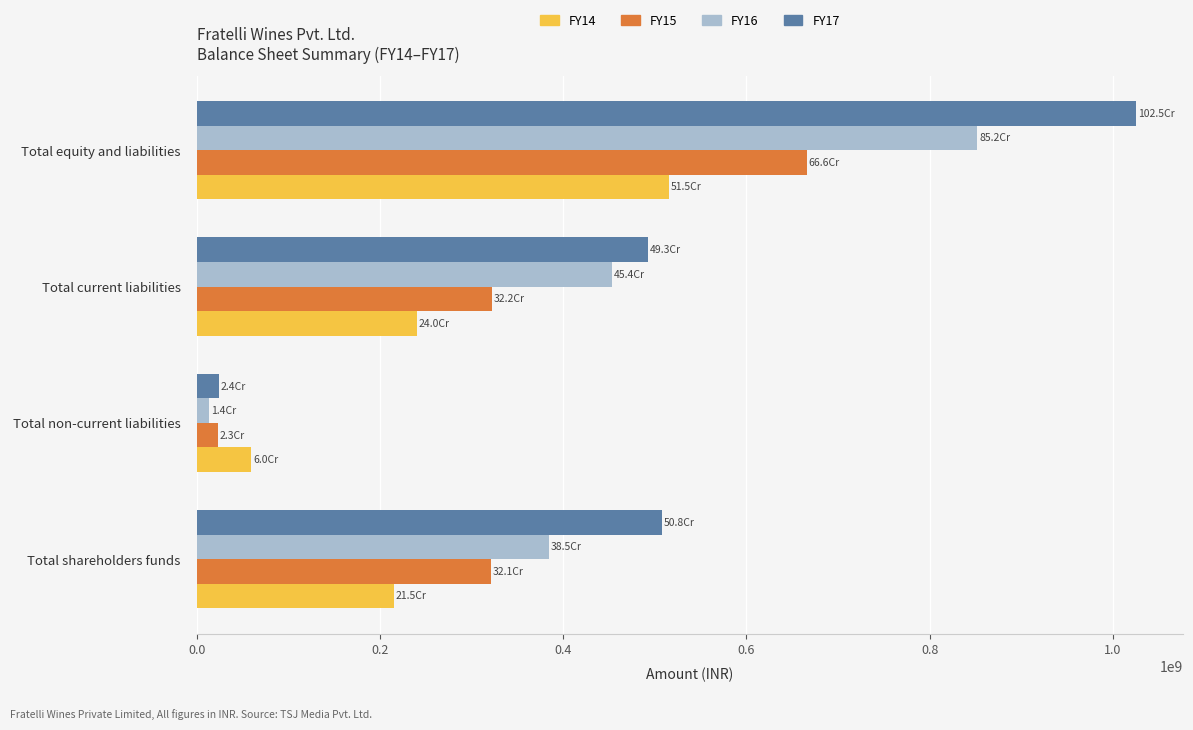

What is the spread (max minus min) of values at Total shareholders funds?

292580529